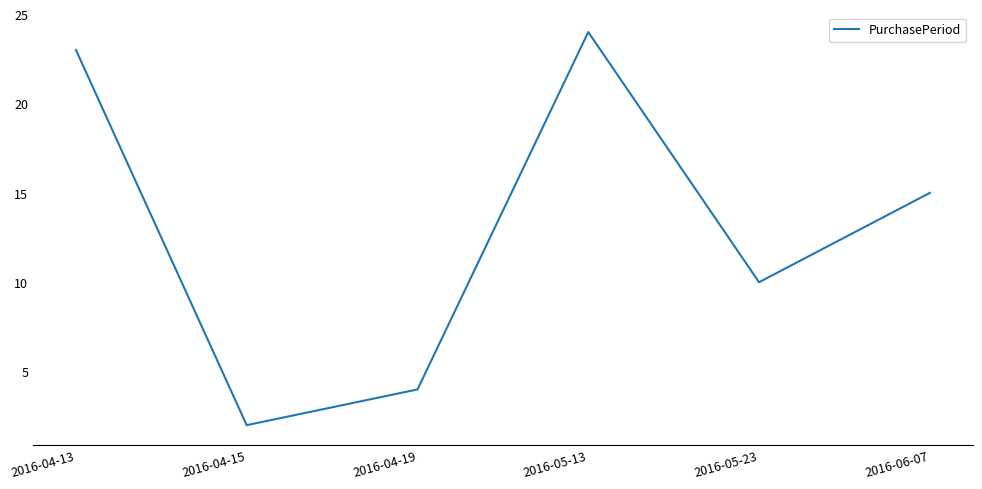

At which category does the data reach its first local peak?

2016-05-13